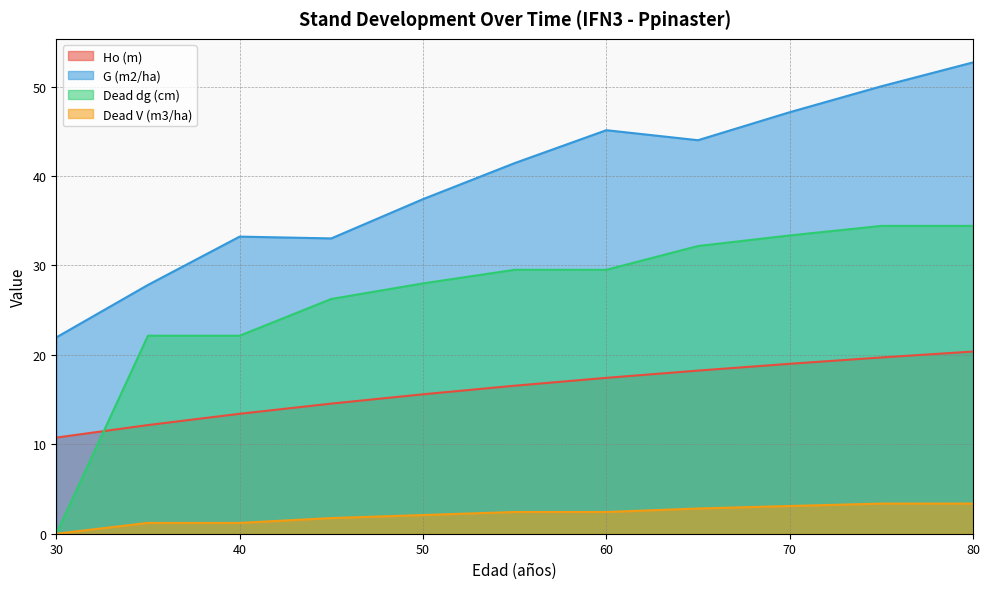

Which category has the highest value in the G (m2/ha) series?

80